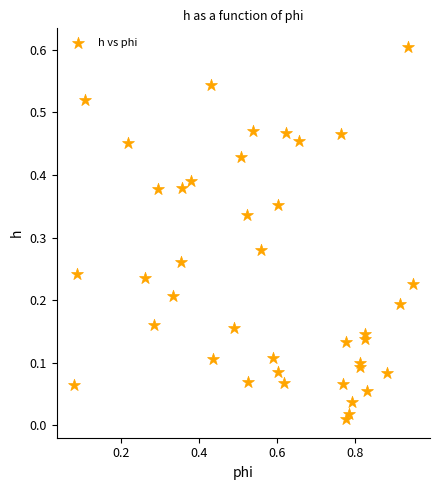

What is the range of Y values (max minus min)?

0.6